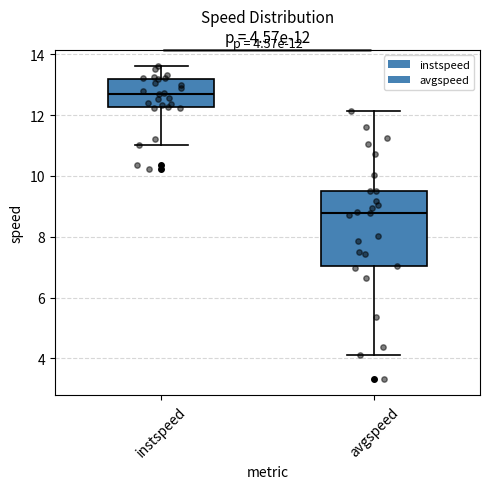

Which box has the lowest median line?

avgspeed